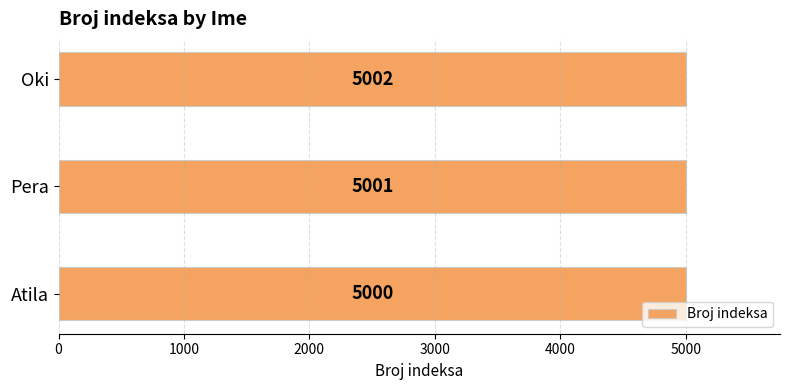

How many series are shown in this chart?

1